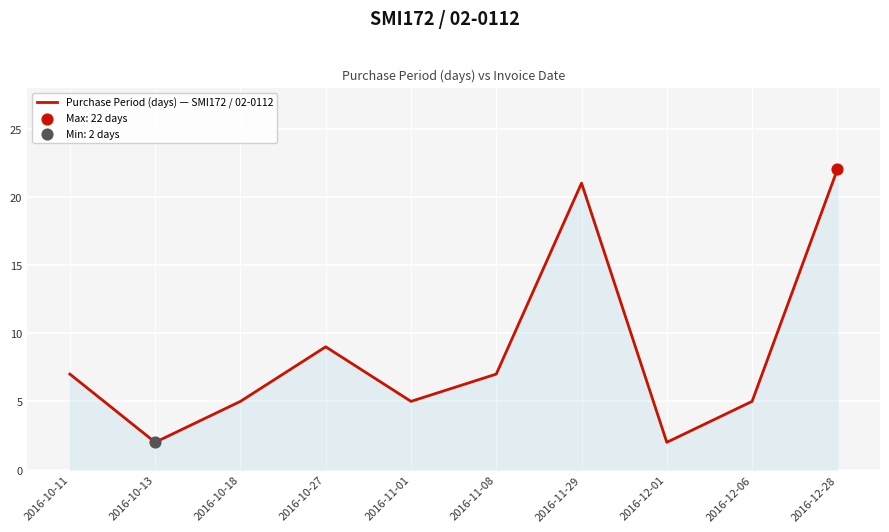

What is the ratio of the value at 2016-11-08 to the value at 2016-10-27?

0.8